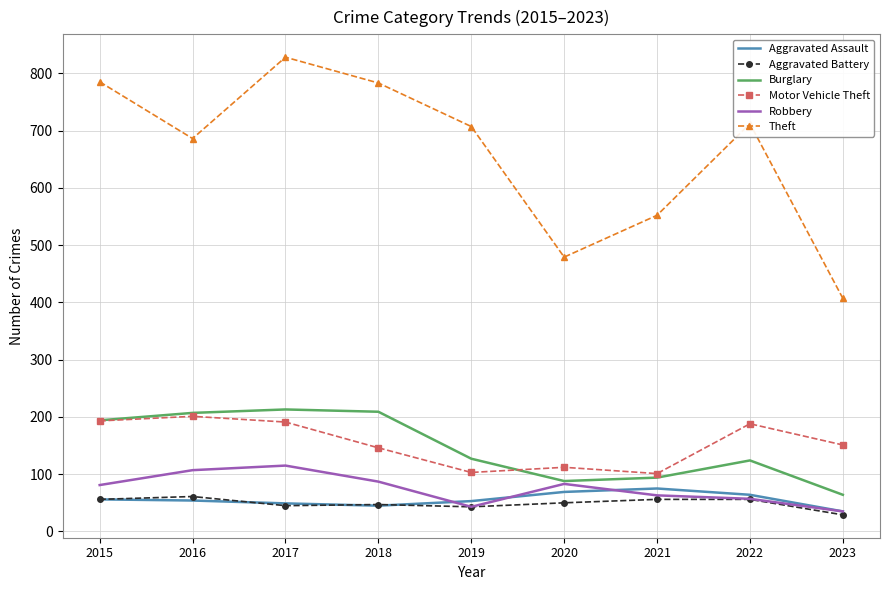

Is it true that Robbery equals 43 at 2019?

True